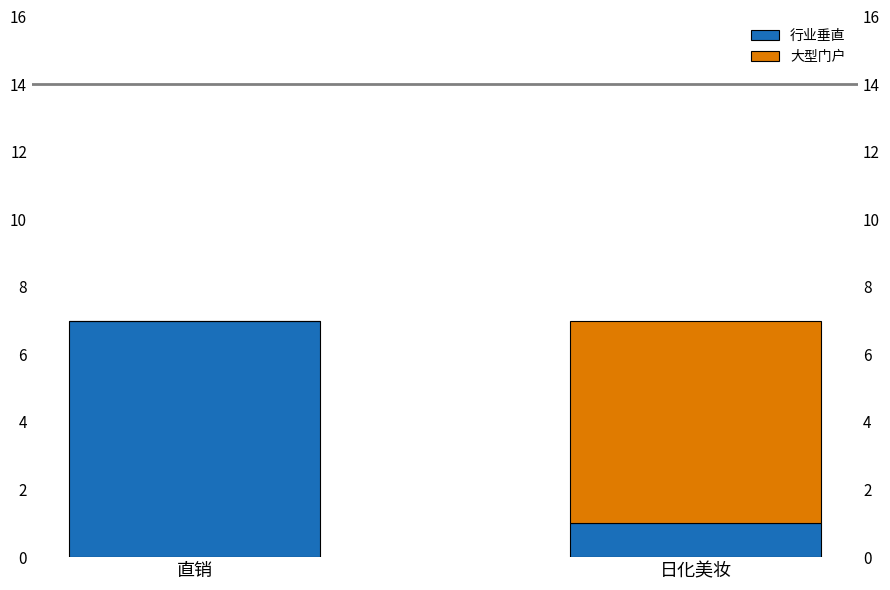

How many values in the 行业垂直 series are below 7?

1